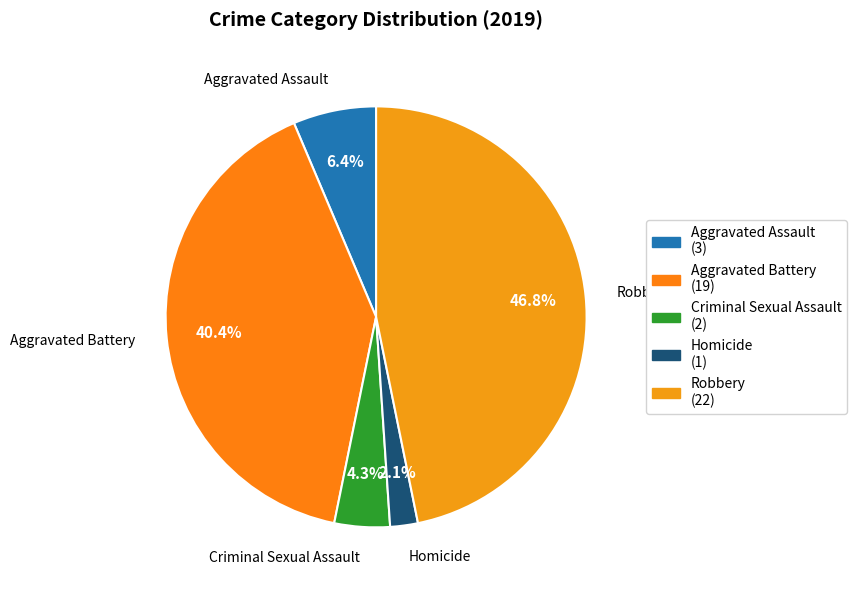

Between Aggravated Battery and Aggravated Assault, which is larger?

Aggravated Battery